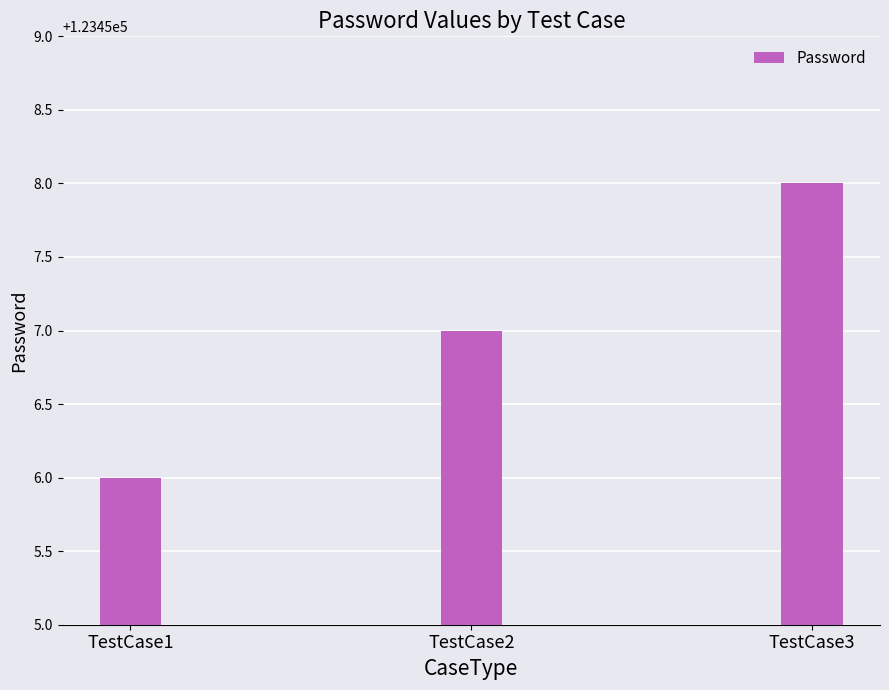

What is the sum of all values?

370371